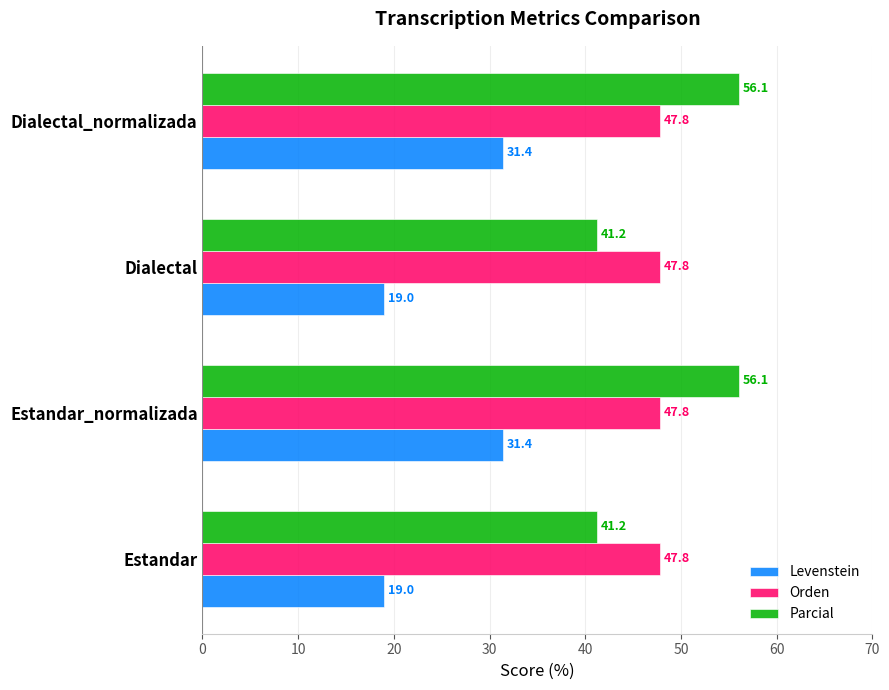

What is the average value of the Orden series?

47.8